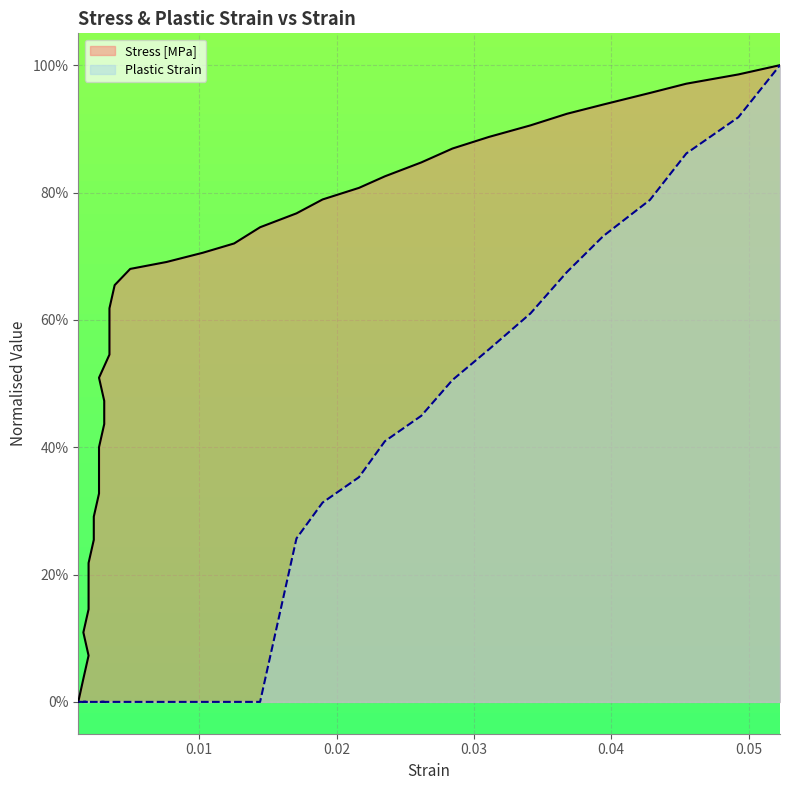

The value of Stress [MPa] at 0.00194 is 14.5. True or false?

True